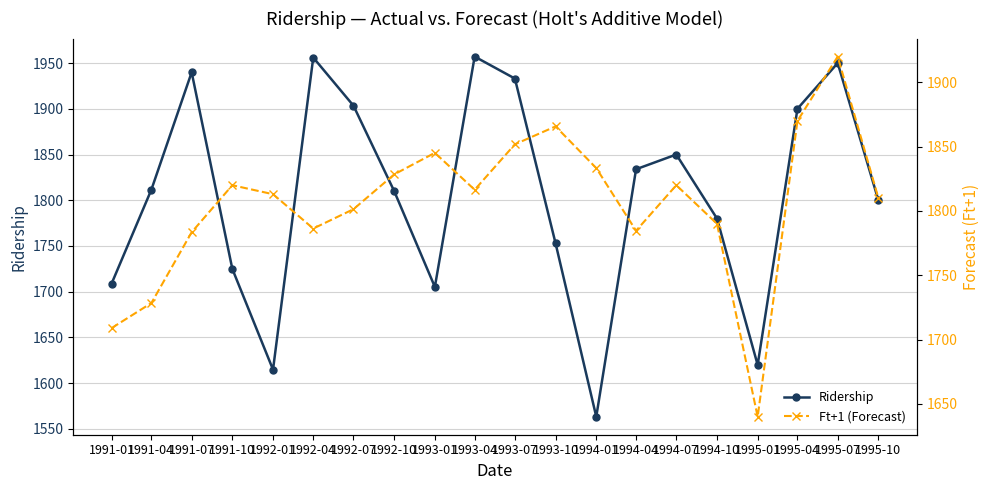

What is the greatest value displayed?

1957.0